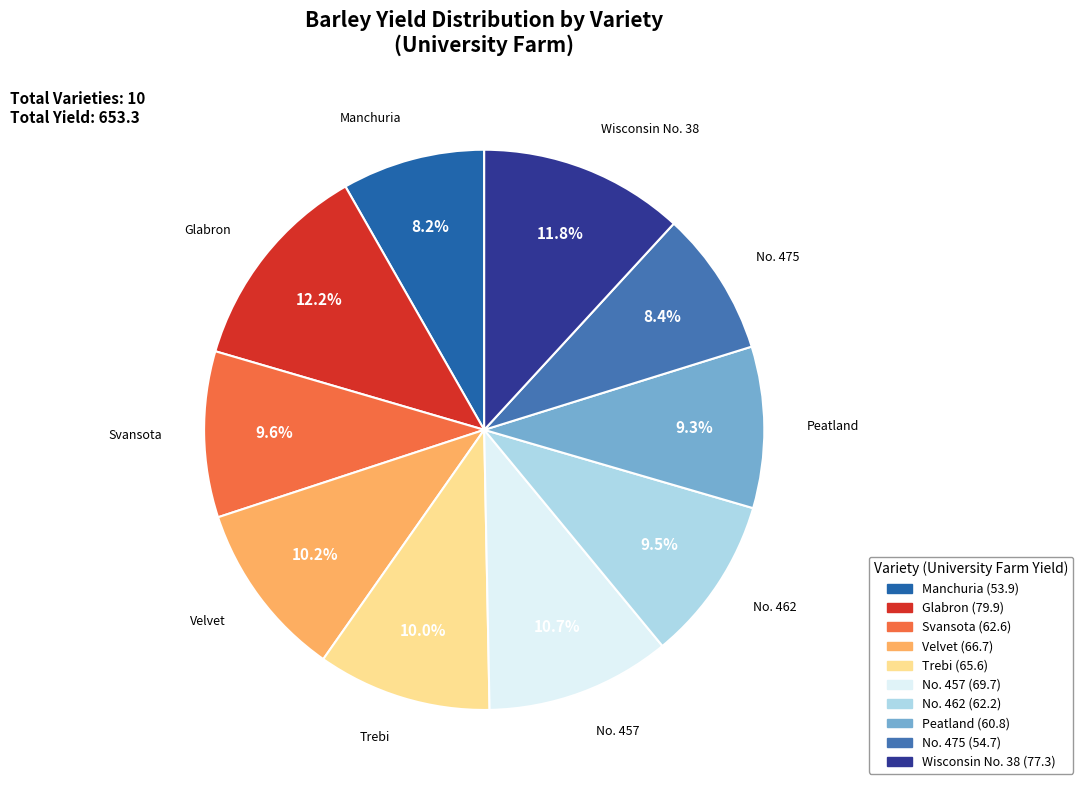

To the nearest percent, what portion does No. 457 represent?

11%